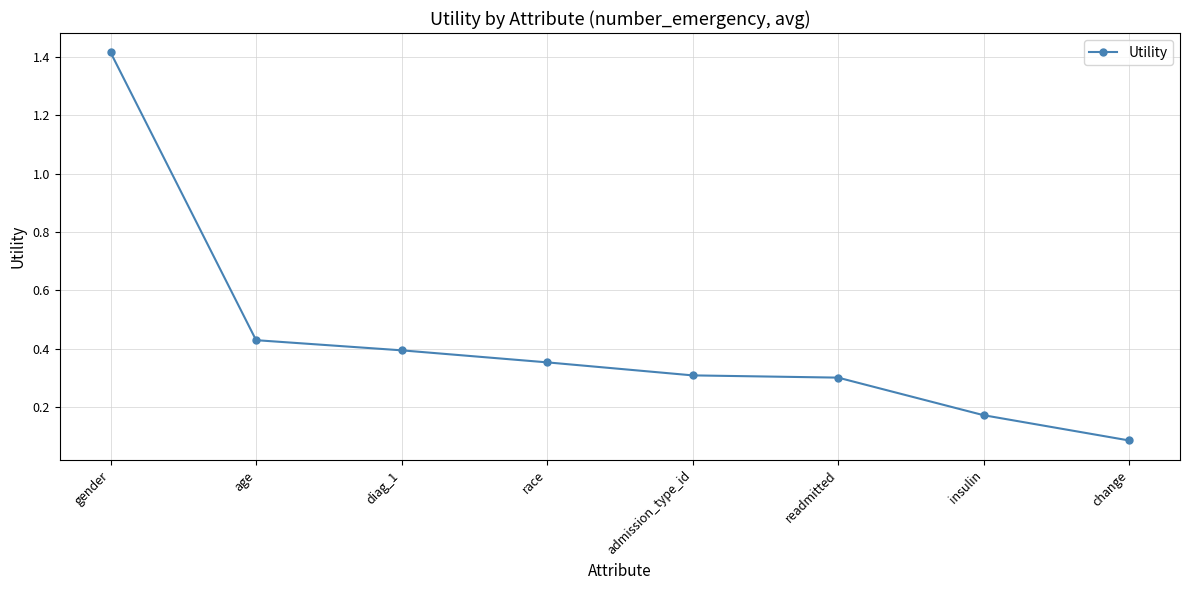

At which label is the value closest to 0?

change